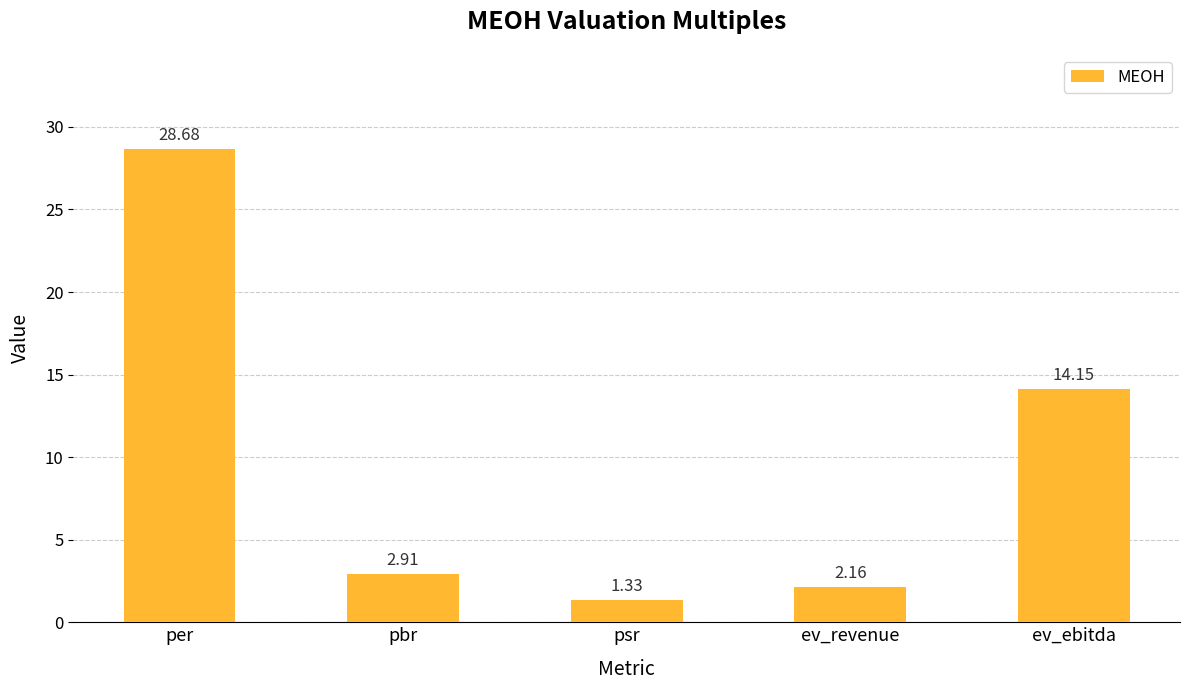

Which has a higher value, ev_ebitda or pbr?

ev_ebitda